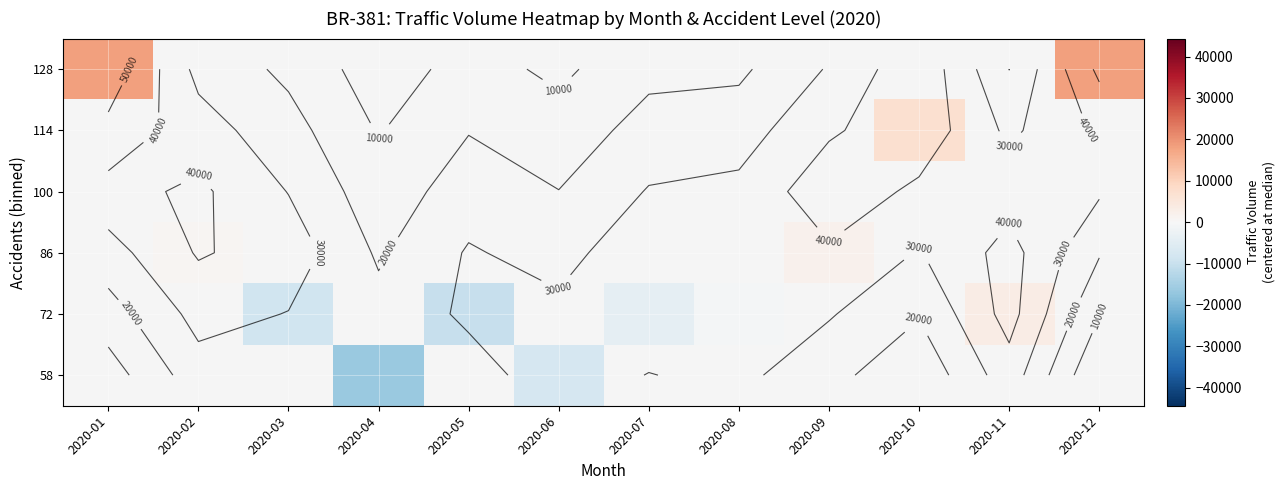

What is the highest value of the 114 series?

7063